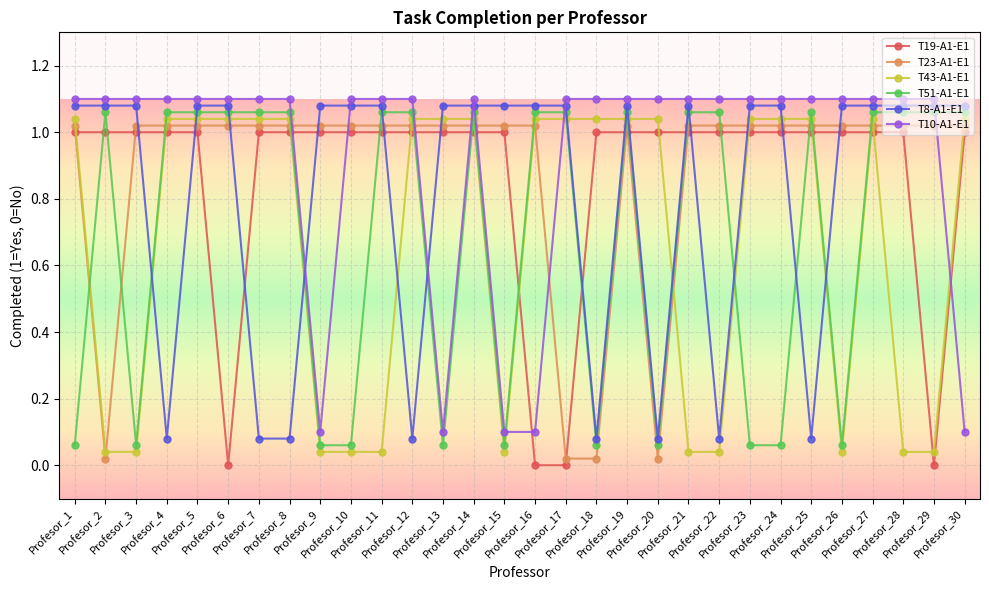

Rank the series by their maximum value, from lowest to highest.

T19-A1-E1, T23-A1-E1, T43-A1-E1, T51-A1-E1, T8-A1-E1, T10-A1-E1